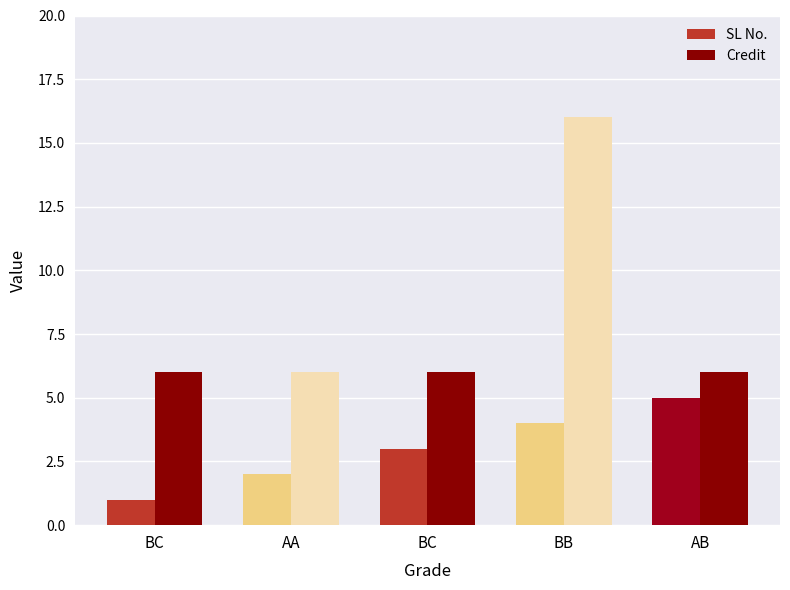

Is it true that Credit equals 2 at BC?

False